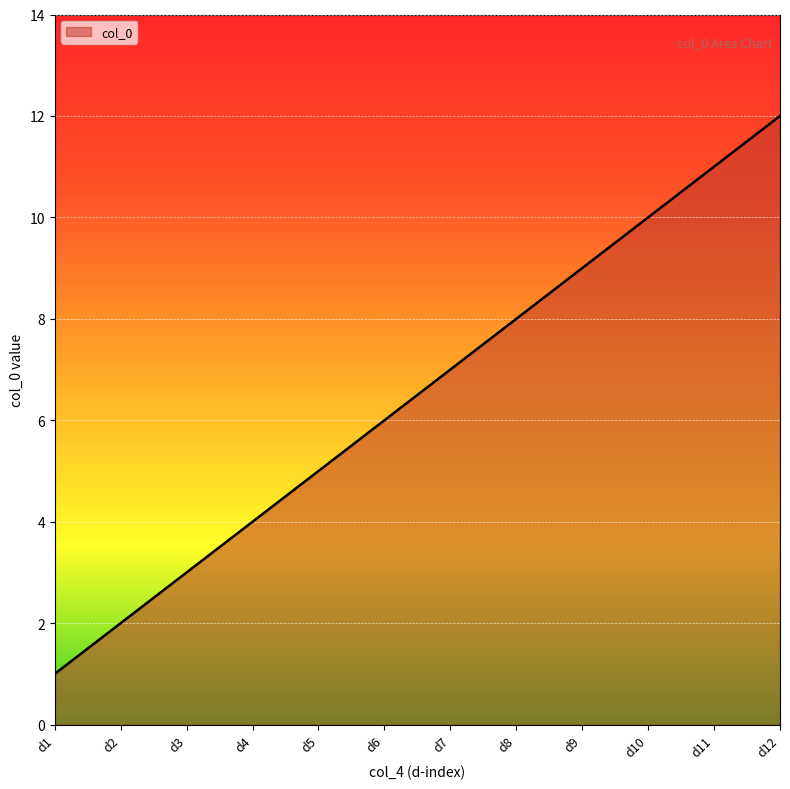

Does the chart display data point markers on the line(s)?

No